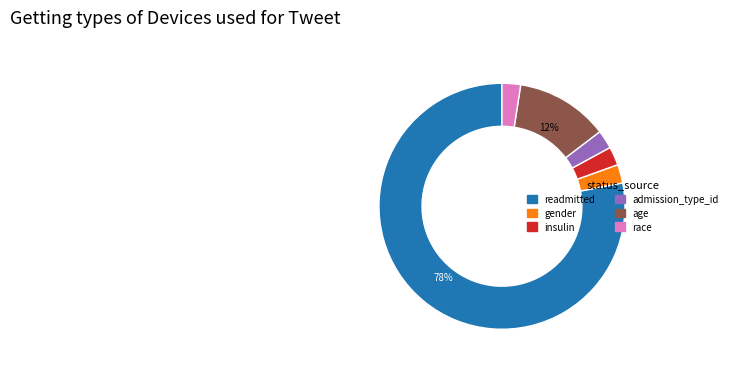

To the nearest percent, what is the average slice percentage?

17%